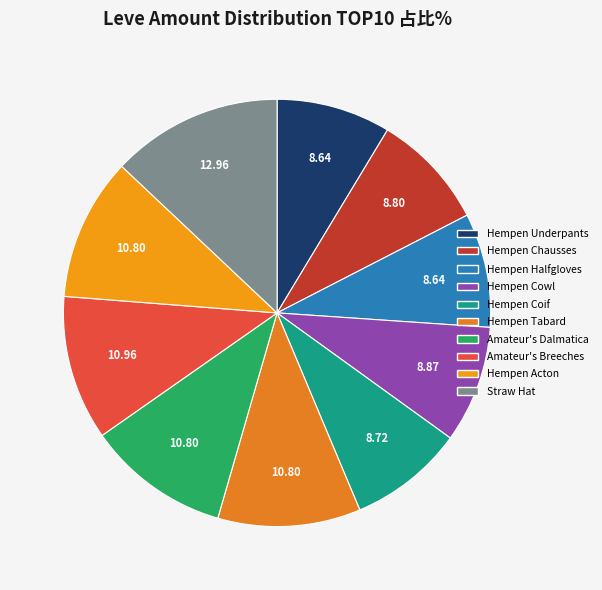

How many segments does this pie chart have?

10